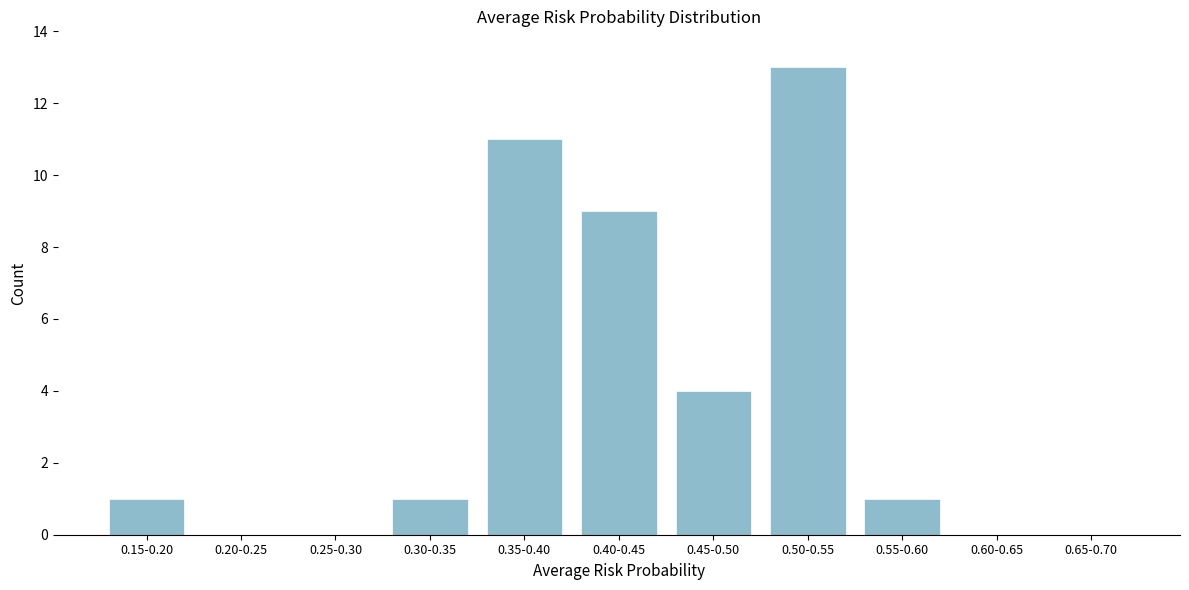

Reading left to right, what are all the values shown in this chart?

0.15-0.20=1	0.20-0.25=0	0.25-0.30=0	0.30-0.35=1	0.35-0.40=11	0.40-0.45=9	0.45-0.50=4	0.50-0.55=13	0.55-0.60=1	0.60-0.65=0	0.65-0.70=0